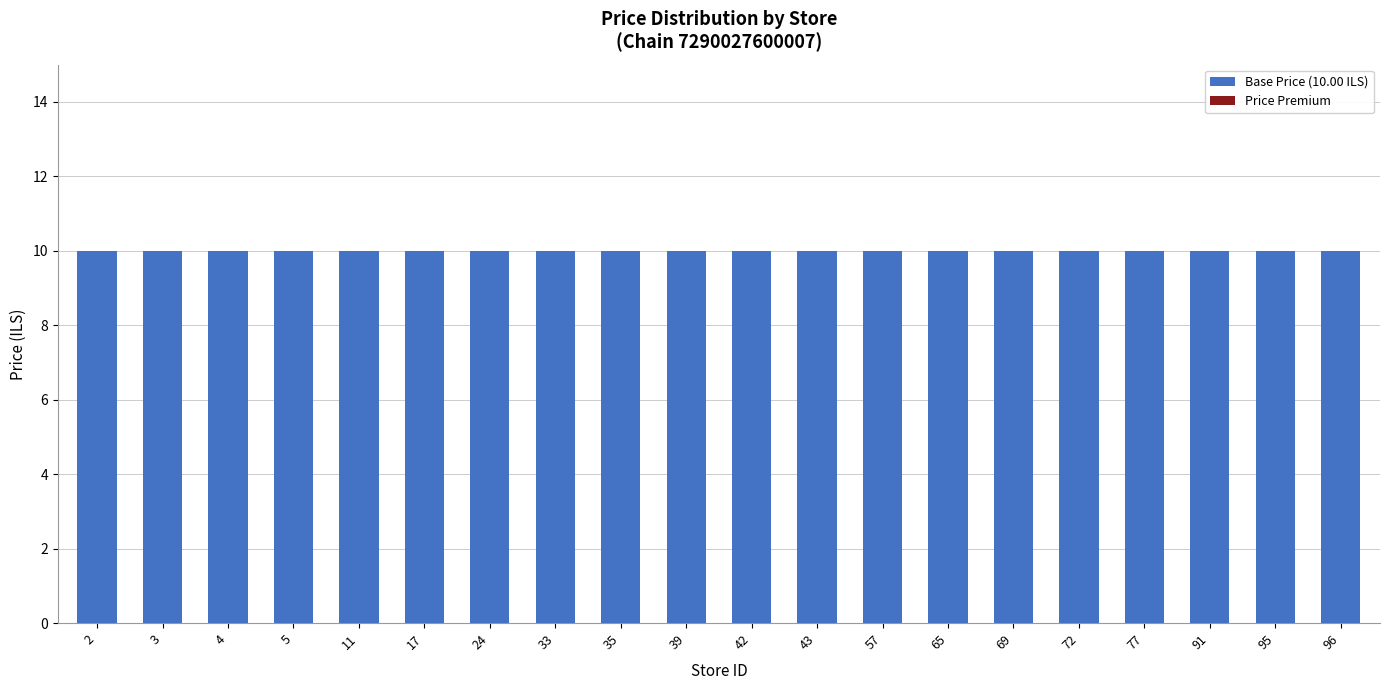

What is the value of the Base Price (10.00 ILS) bar at the 5th from the left?

10